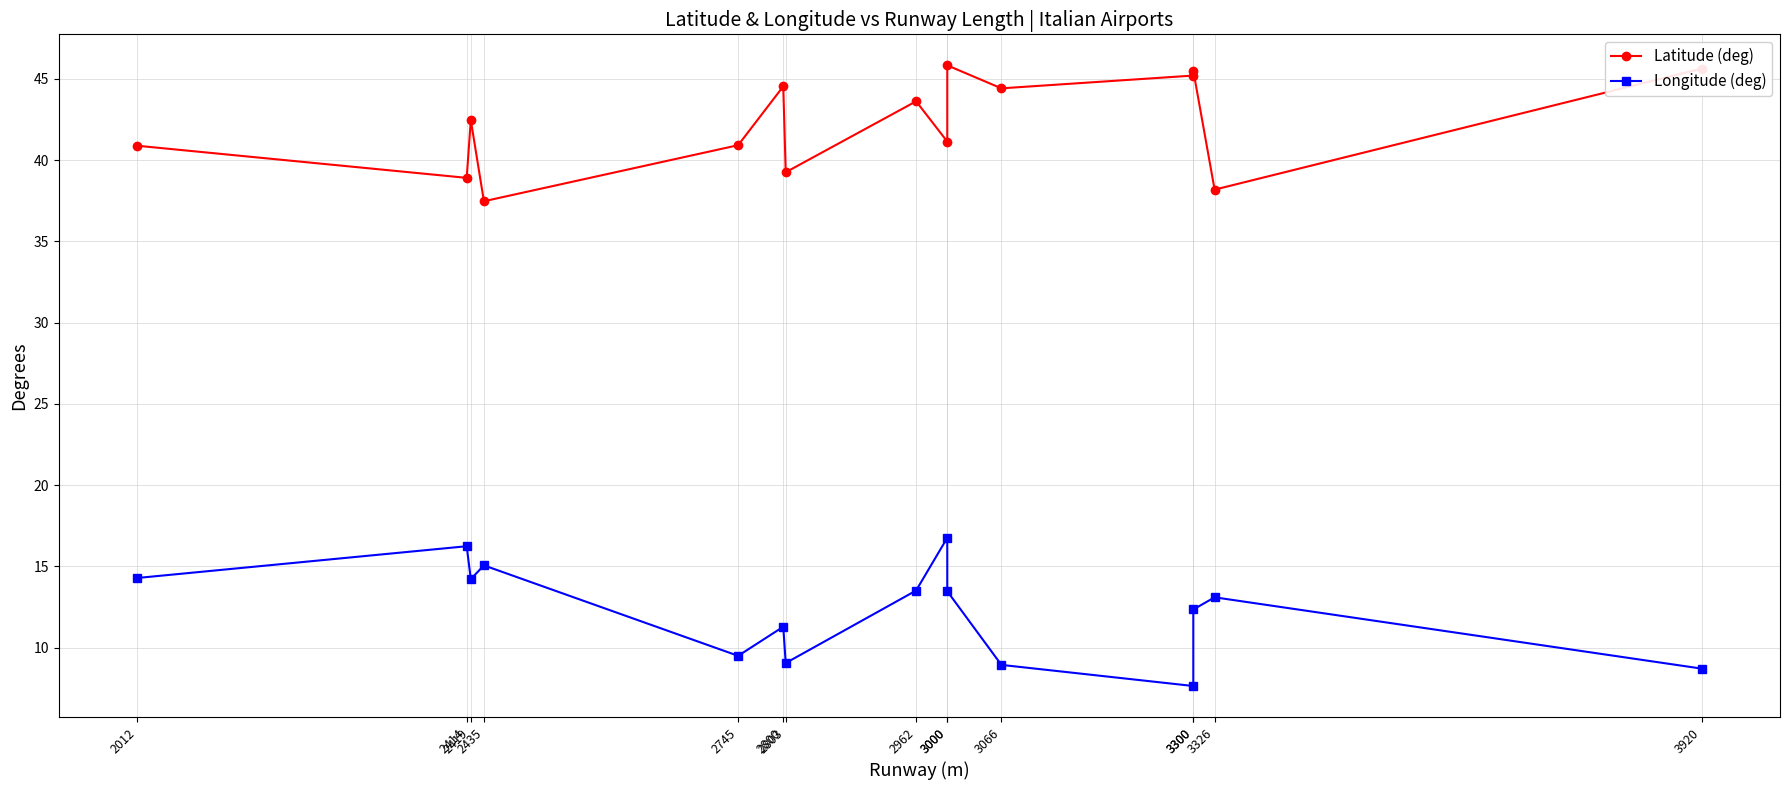

What is the value of the Longitude (deg) point at the 11th from the left?

8.9